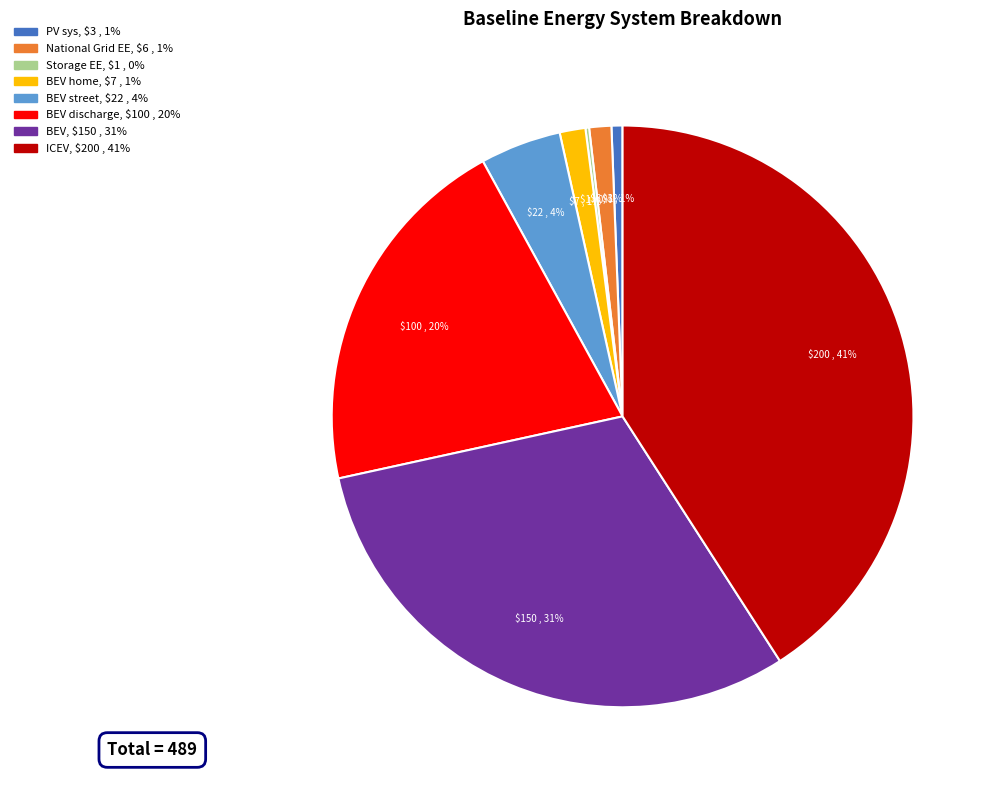

Is there a majority slice in this chart?

No